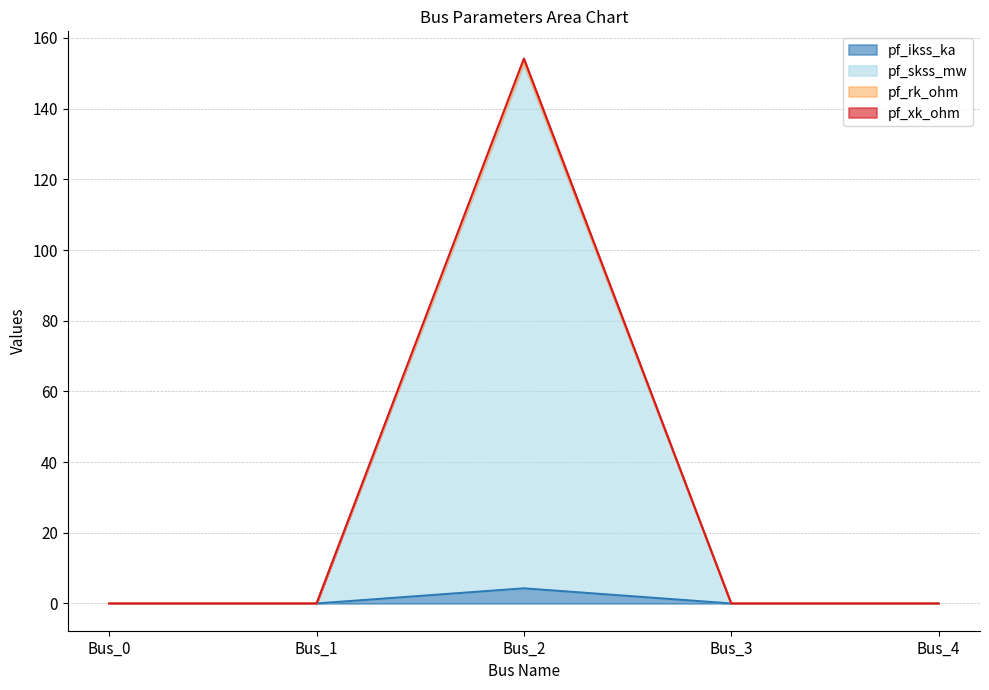

What is the maximum value shown in the chart?

154.2